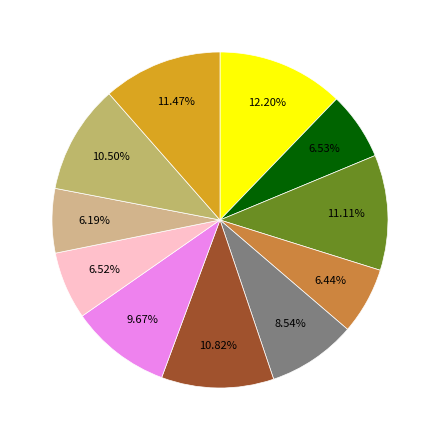

How many segments does this pie chart have?

11